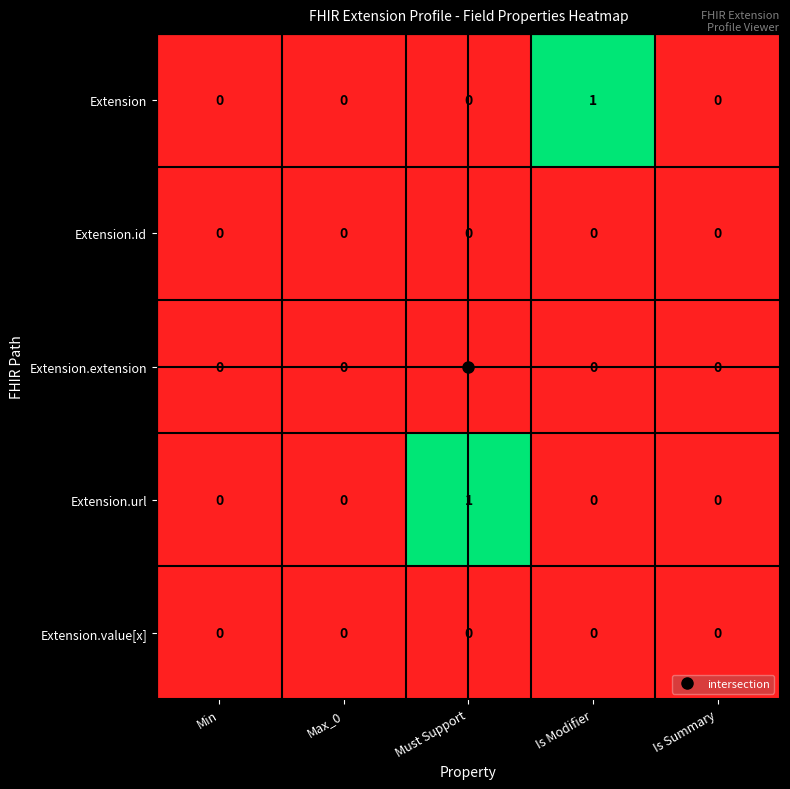

How many Extension.url values are between 0 and 1?

5